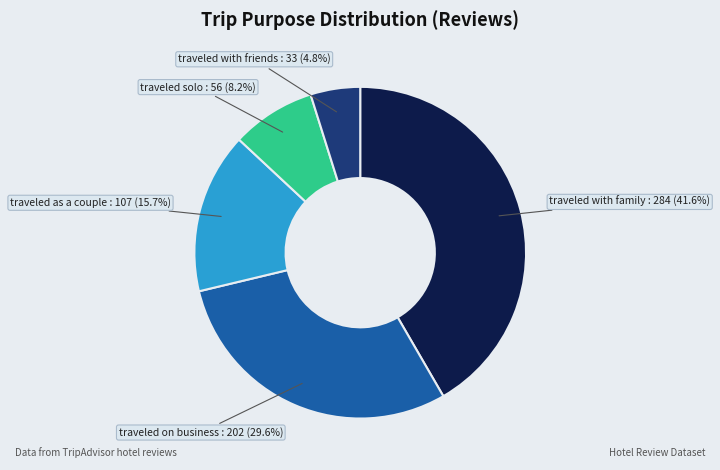

Combined, do traveled solo and traveled with family account for over 50%?

No